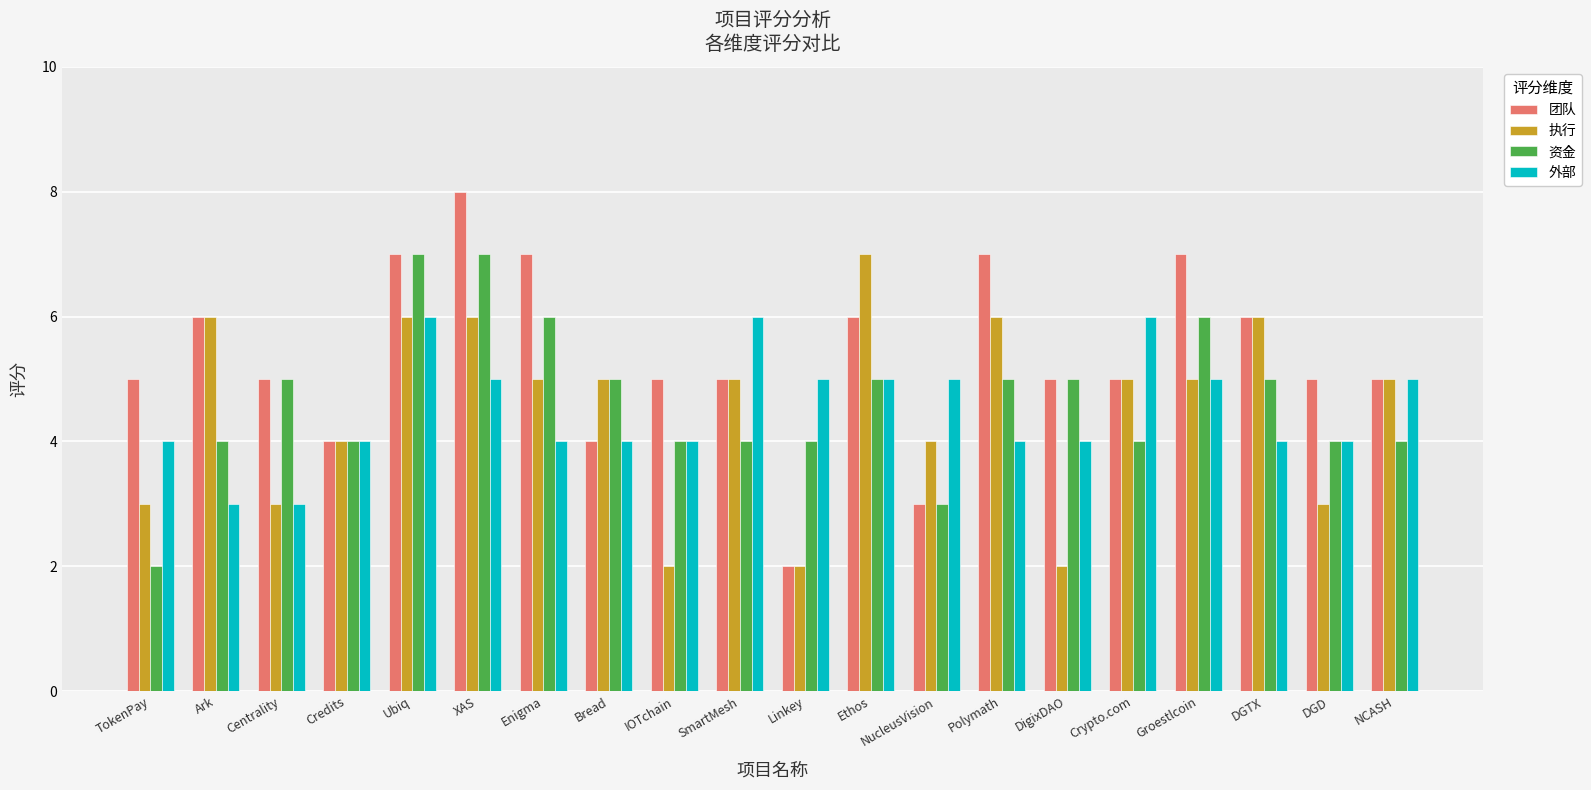

At which category does the chart reach its peak across all series?

XAS